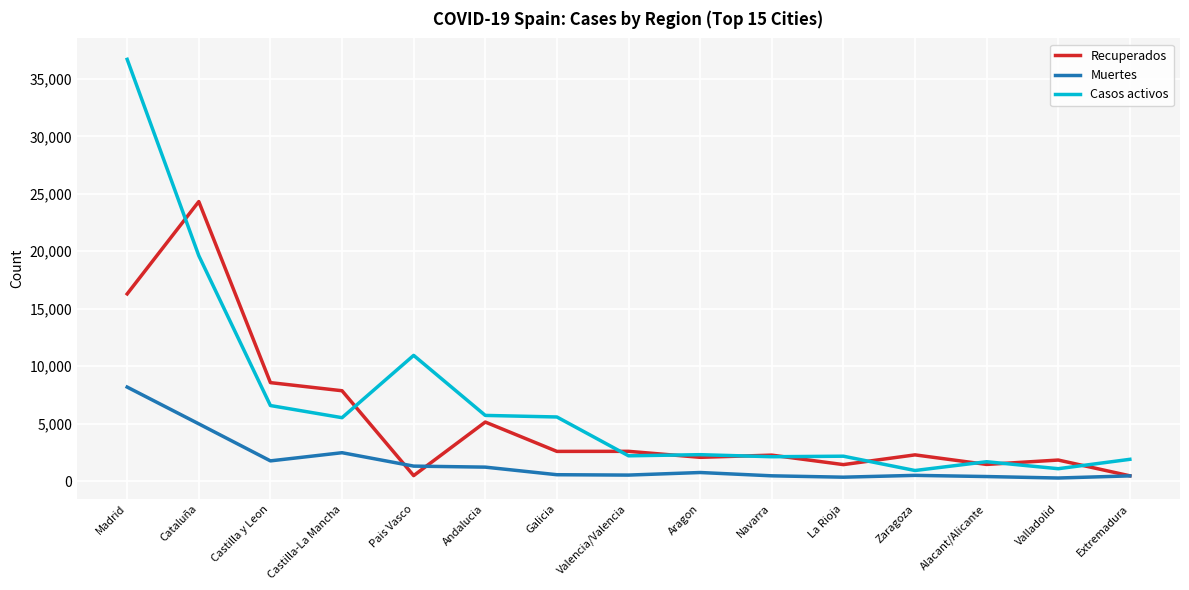

What is the greatest value displayed?

36707